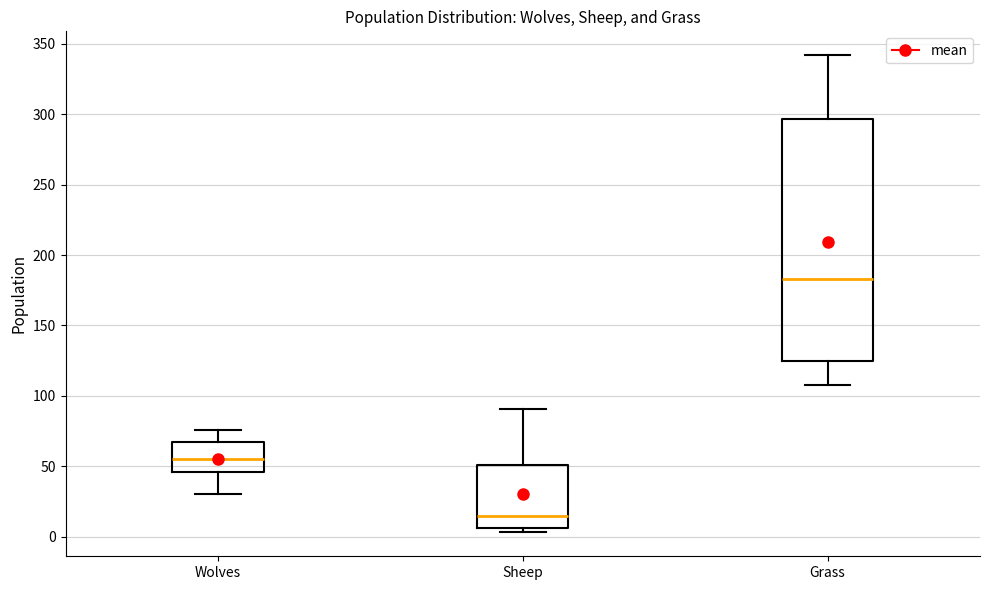

Reading left to right, read every box against the y-axis: the position of its median line, the range the box covers, and the ends of its whiskers. The values are not printed on the chart, so give them approximately, as read against the axis.

Wolves: median 55, box 45 to 70, whiskers 30 to 75
Sheep: median 15, box 5 to 50, whiskers 5 (just below the box's lower edge) to 90
Grass: median 185, box 125 to 295, whiskers 110 to 340